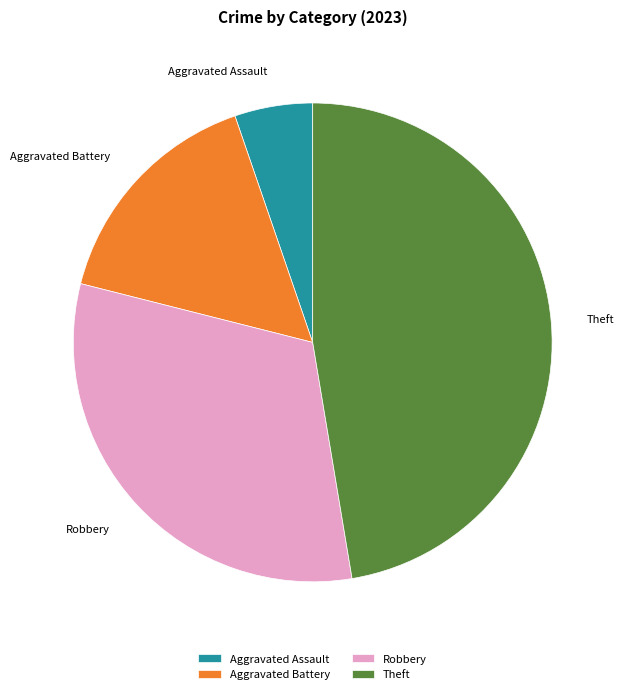

The Robbery slice represents 32% of the pie. True or false?

True